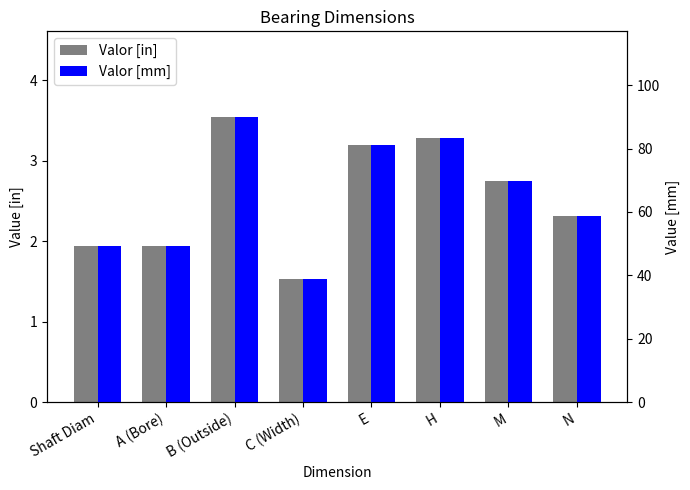

Which has a higher value, C (Width) or E?

E